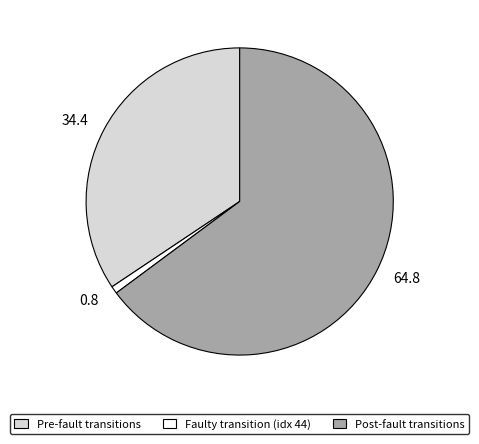

True or false: 34.4 accounts for 40% of the total.

False